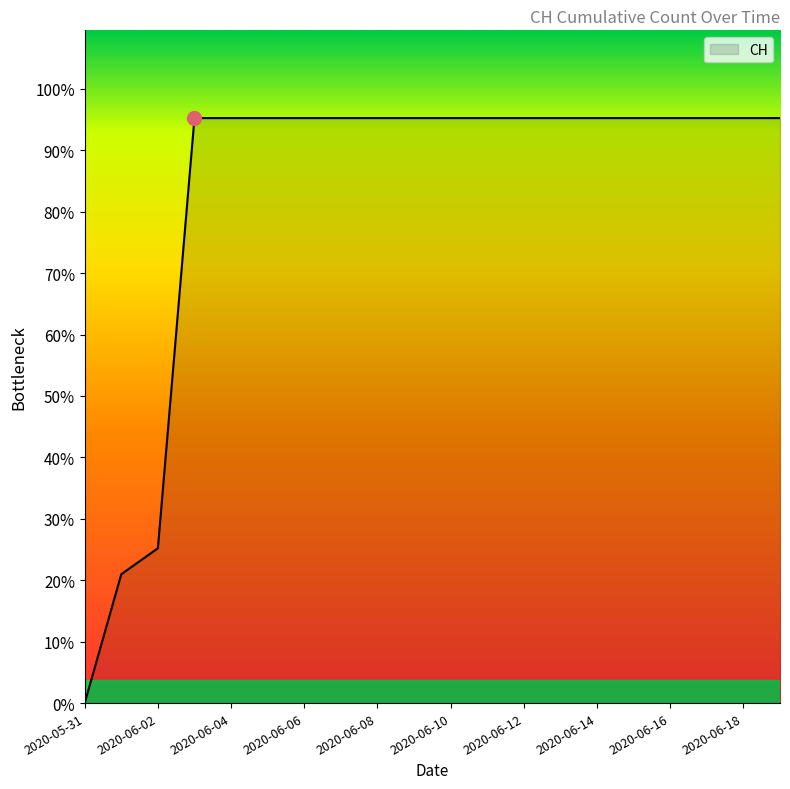

Does the chart display data point markers on the line(s)?

No